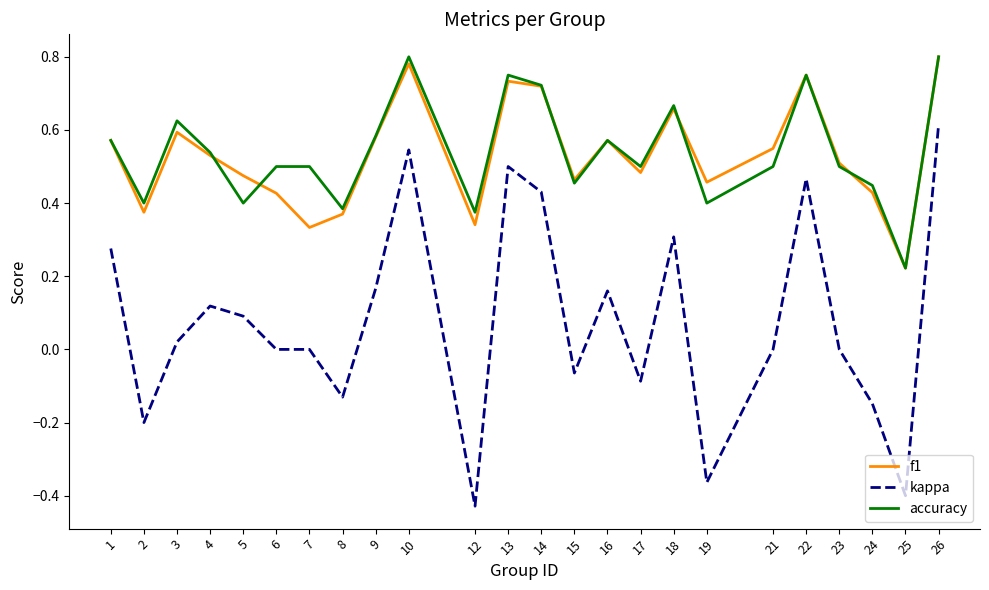

True or false: accuracy and kappa intersect in this chart.

False